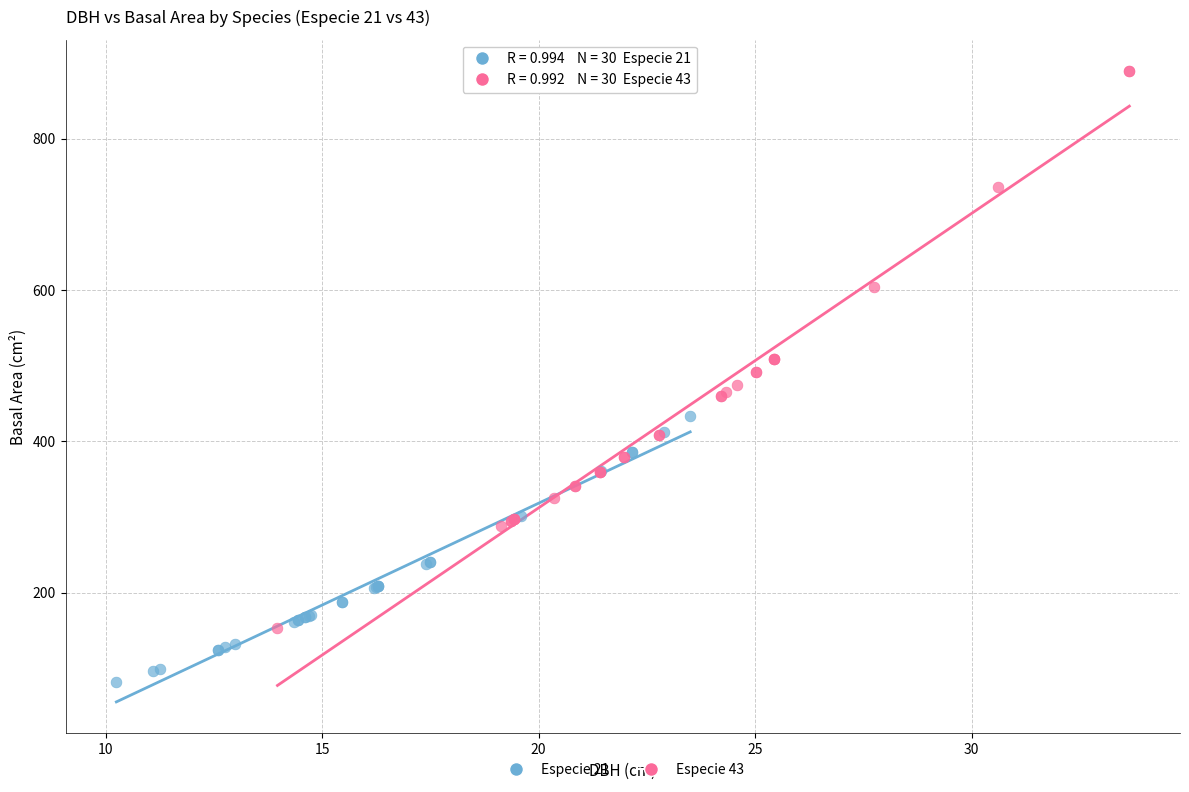

Which series contains the lowest Y value?

Especie 21